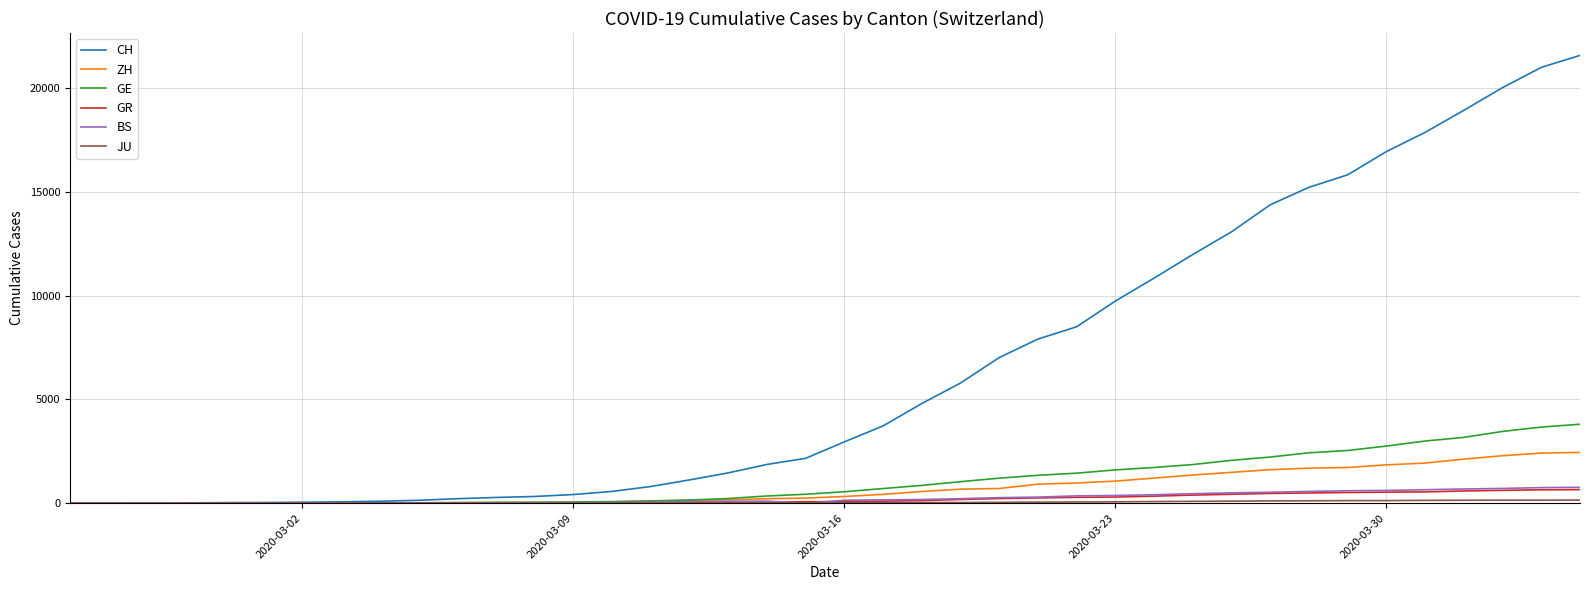

Which series has the largest range (max minus min)?

CH